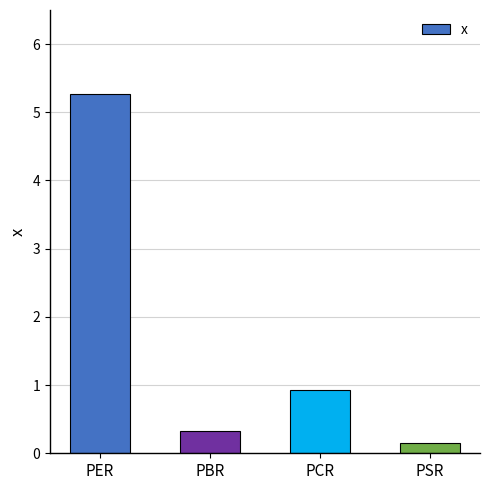

Which category has the lowest value across all series?

PSR